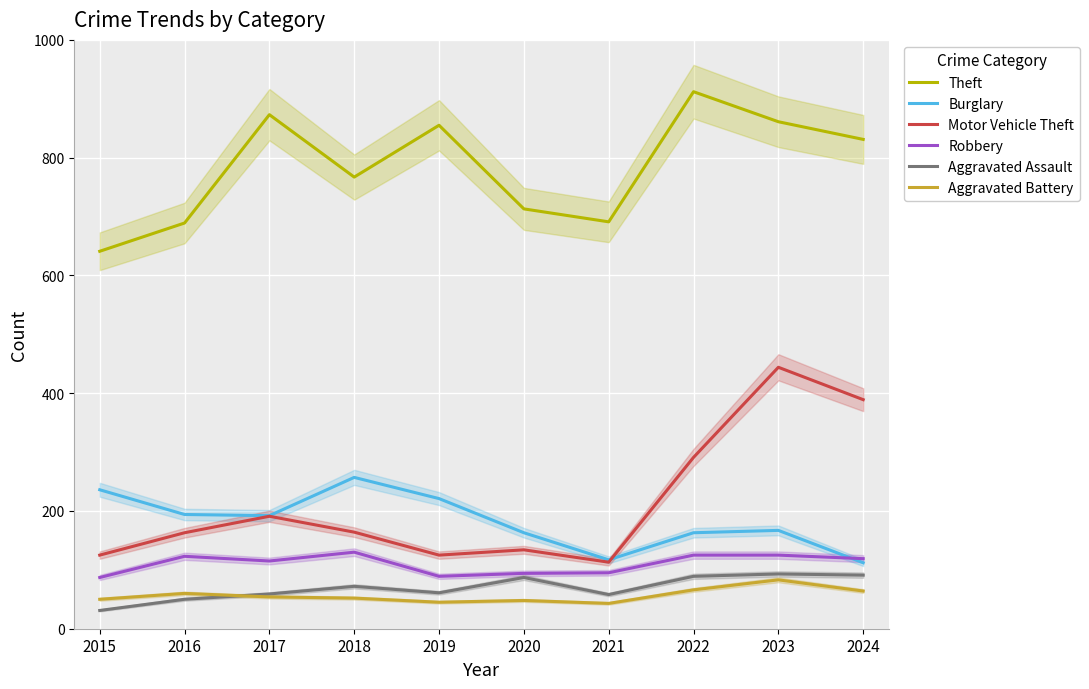

Is it true that Aggravated Battery equals 106 at 2022?

False